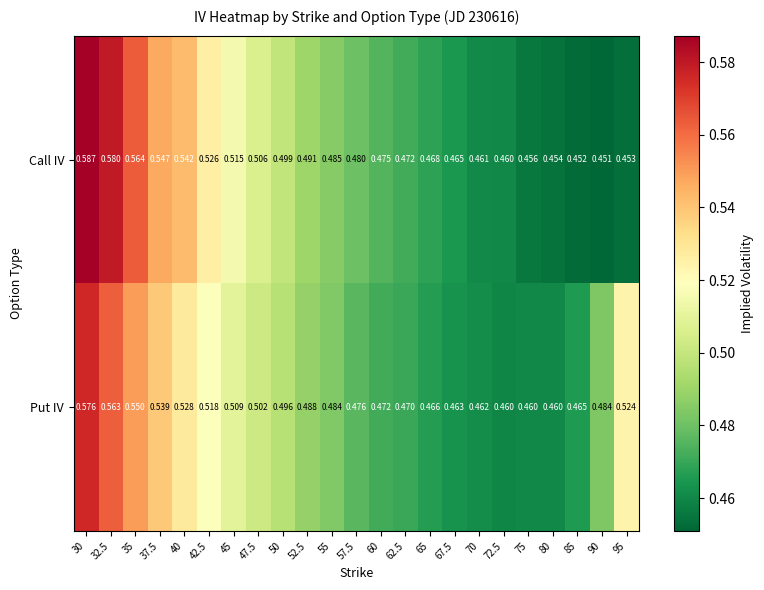

Is the value of Put IV at 35 greater than the value of Call IV at 30?

No